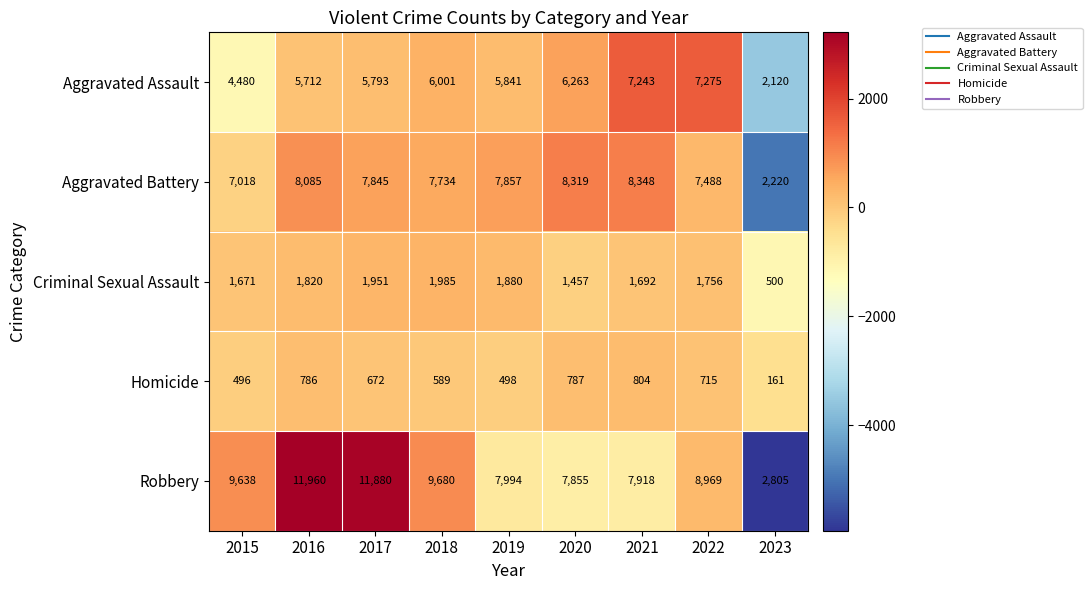

What is the greatest value displayed?

11960